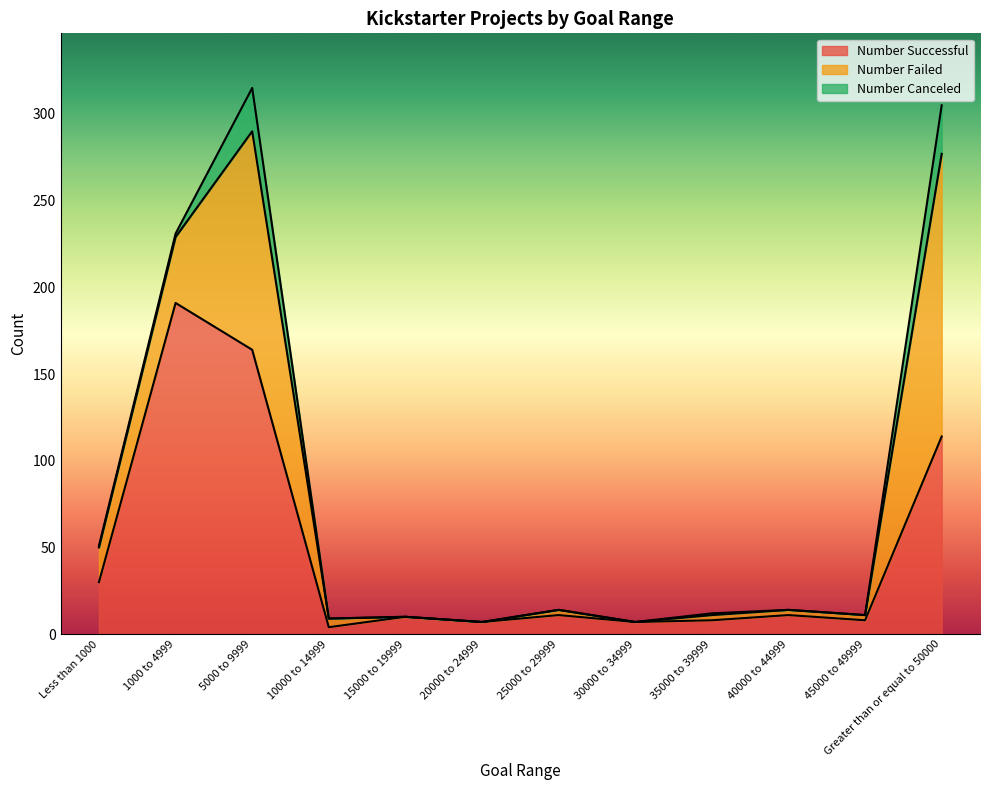

What is the greatest value displayed?

191